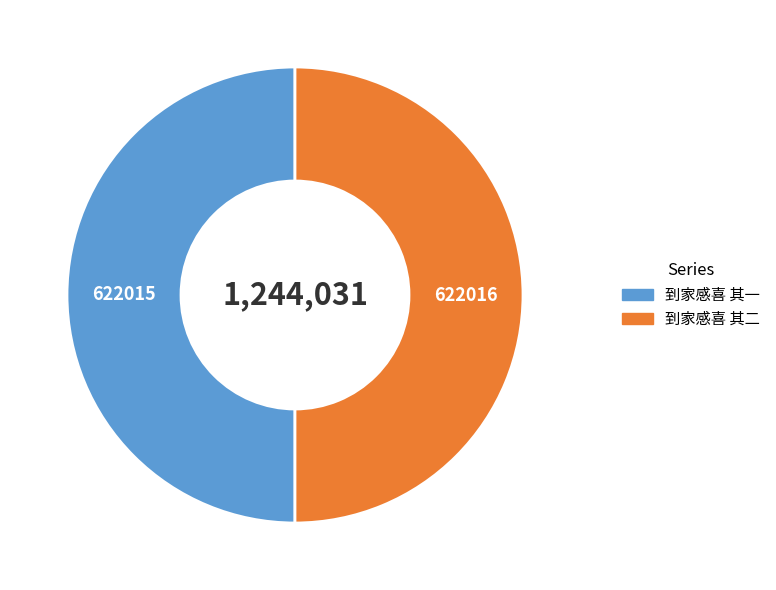

Approximately how many times larger is the value at 到家感喜 其一 compared to 到家感喜 其二?

1.0